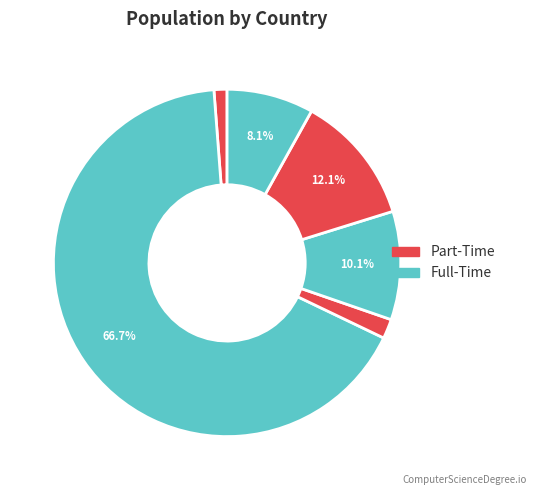

How many segments does this pie chart have?

6